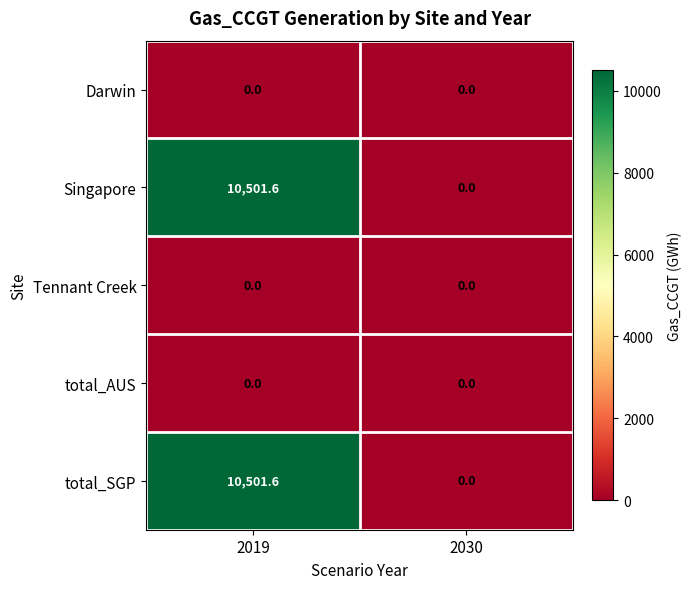

How many series are shown in this chart?

5